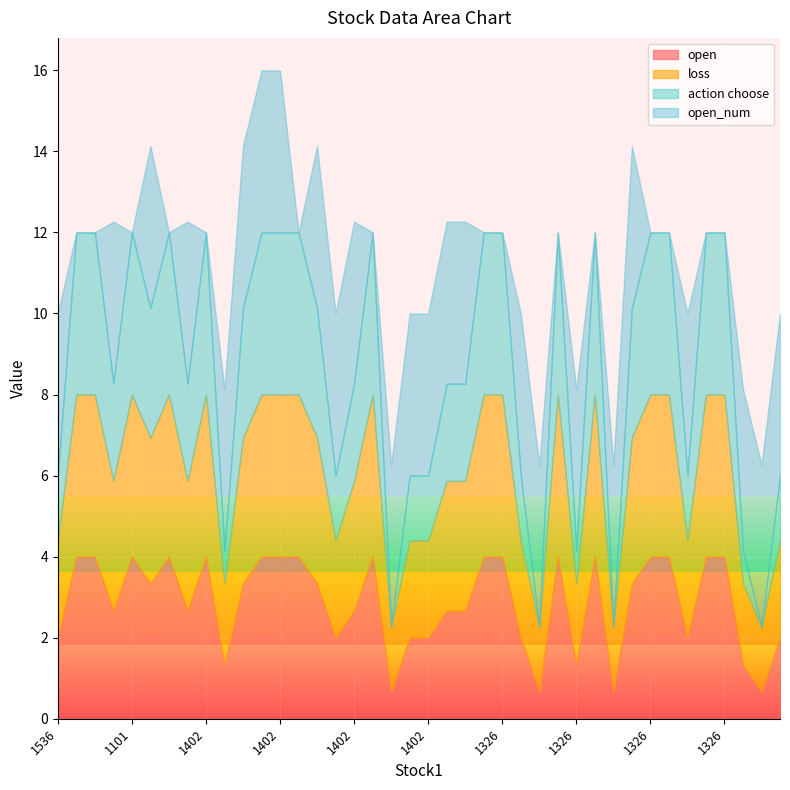

What is the highest value of the open series?

4.0